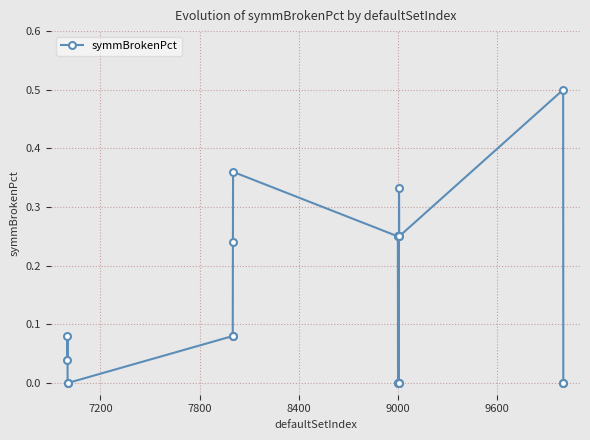

Count the number of categories in the chart.

20